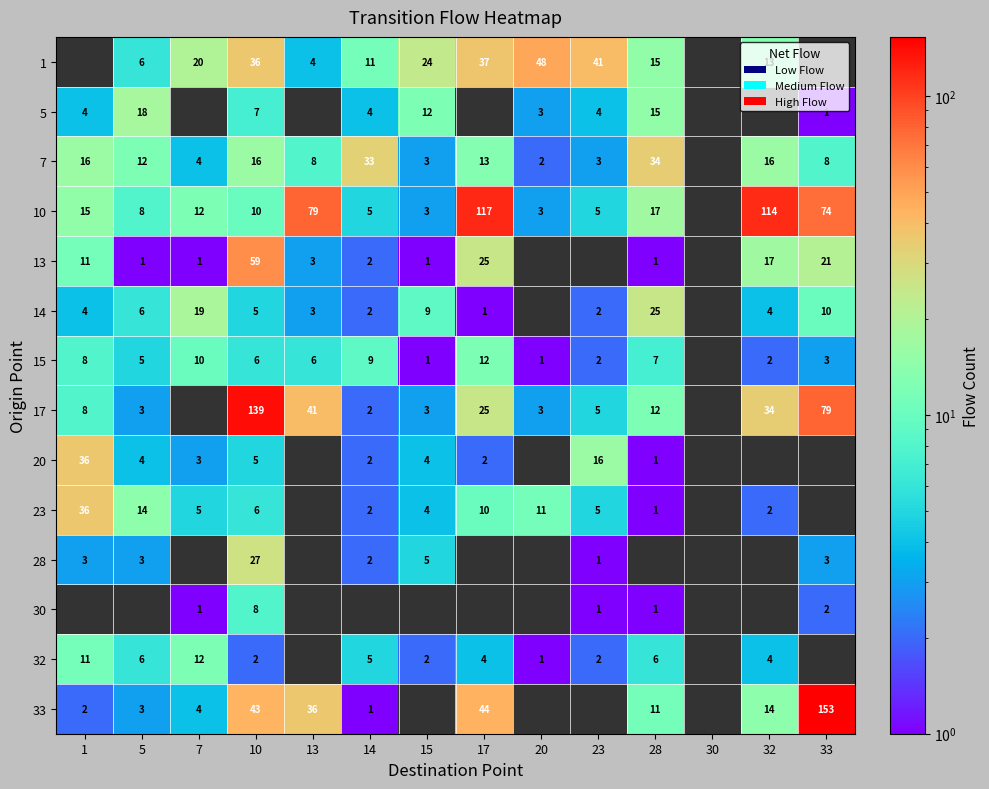

Between 14 and 23, which is larger?

23